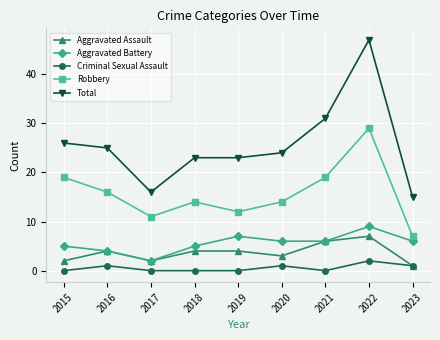

What is the maximum value shown in the chart?

47